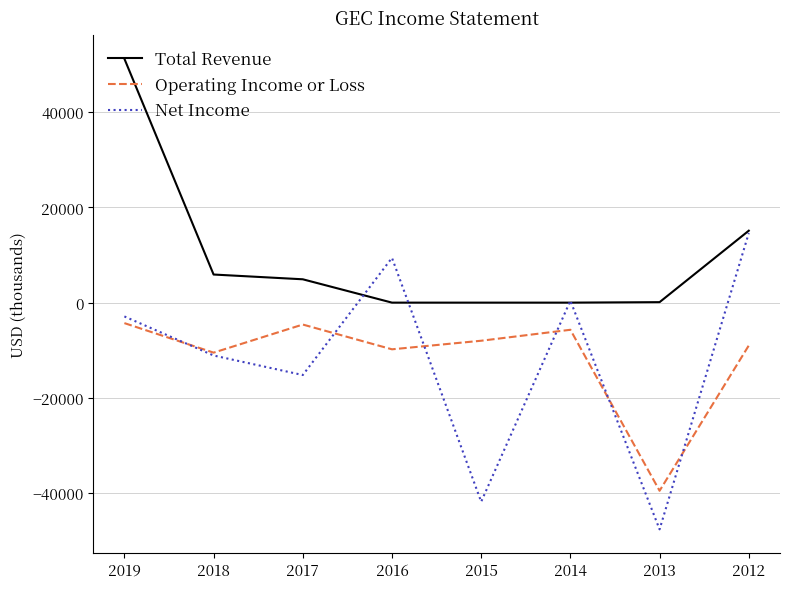

What is the total value across all series at 2014?

-5300